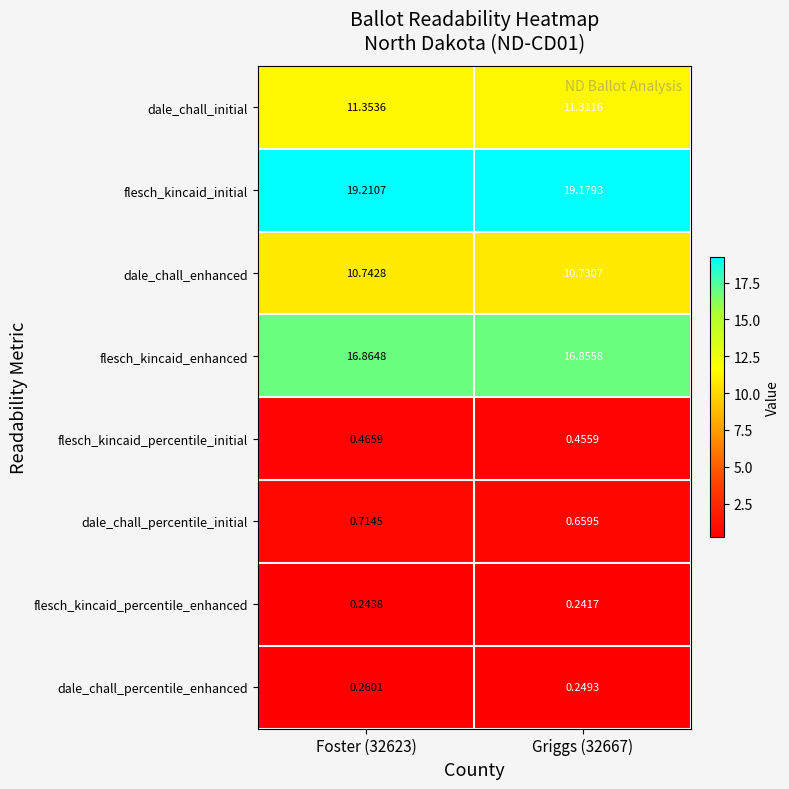

At Griggs (32667), list the series in order from largest to smallest.

flesch_kincaid_initial, flesch_kincaid_enhanced, dale_chall_initial, dale_chall_enhanced, dale_chall_percentile_initial, flesch_kincaid_percentile_initial, dale_chall_percentile_enhanced, flesch_kincaid_percentile_enhanced